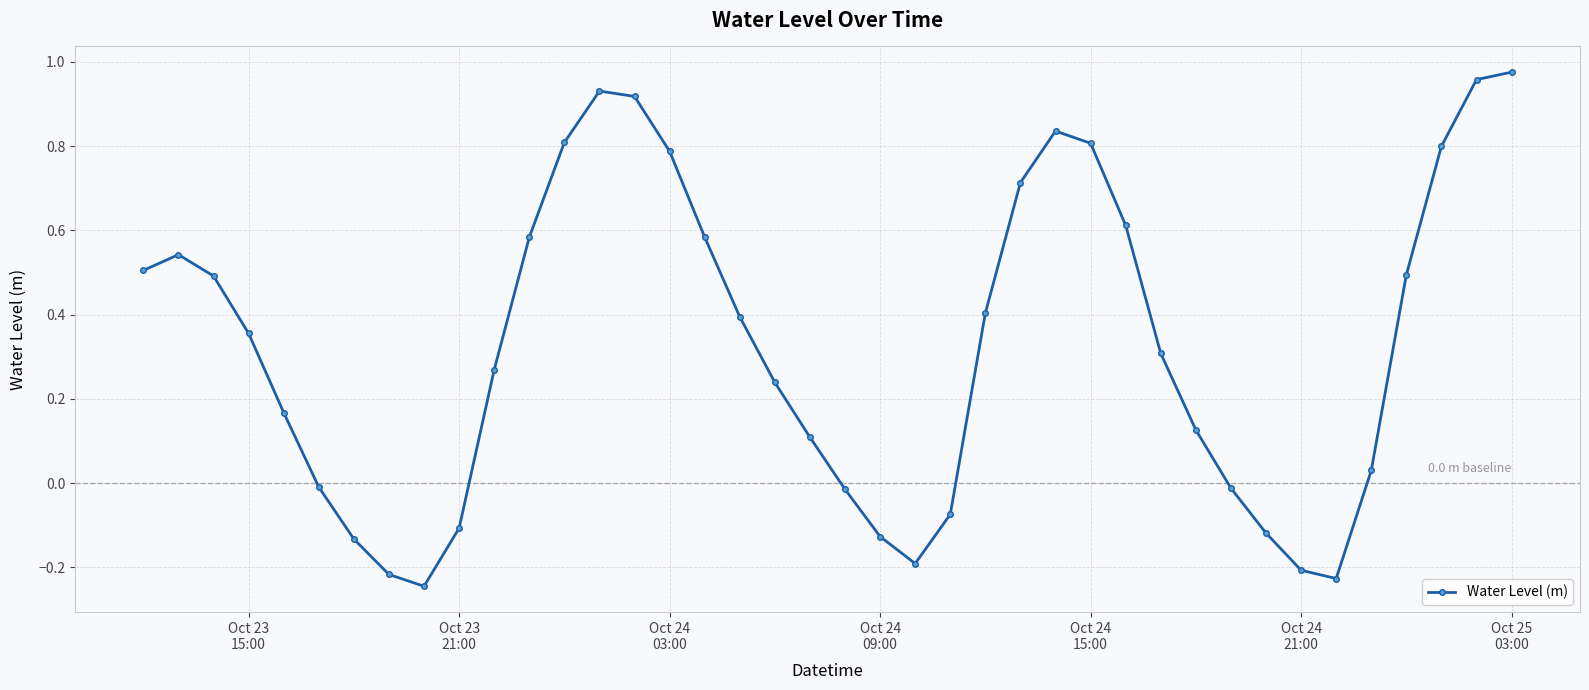

True or false: there are more than 2 points higher than both neighbors.

True